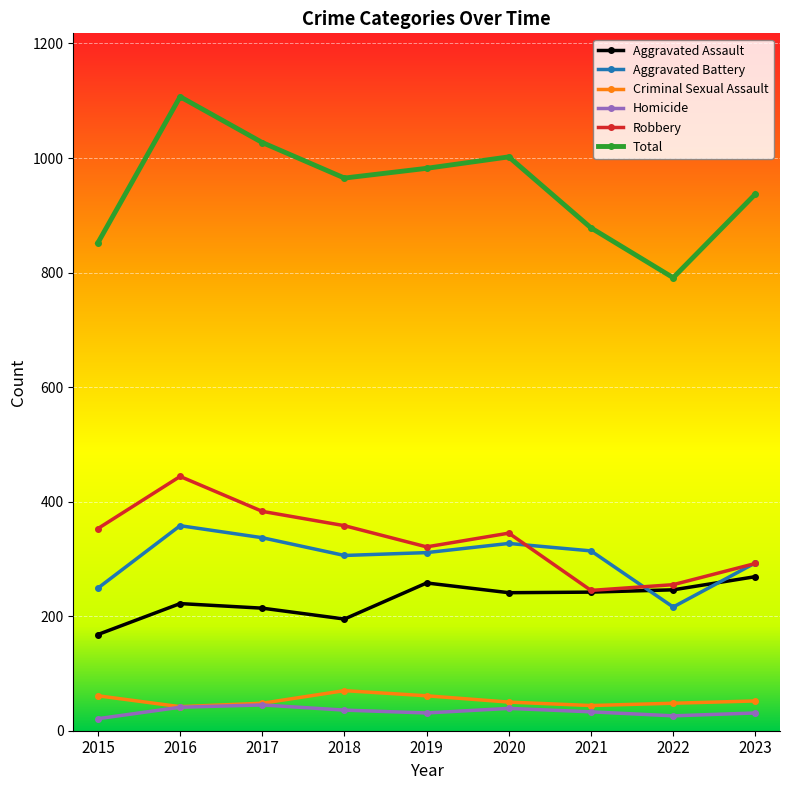

At which category does Total reach its first local peak?

2016